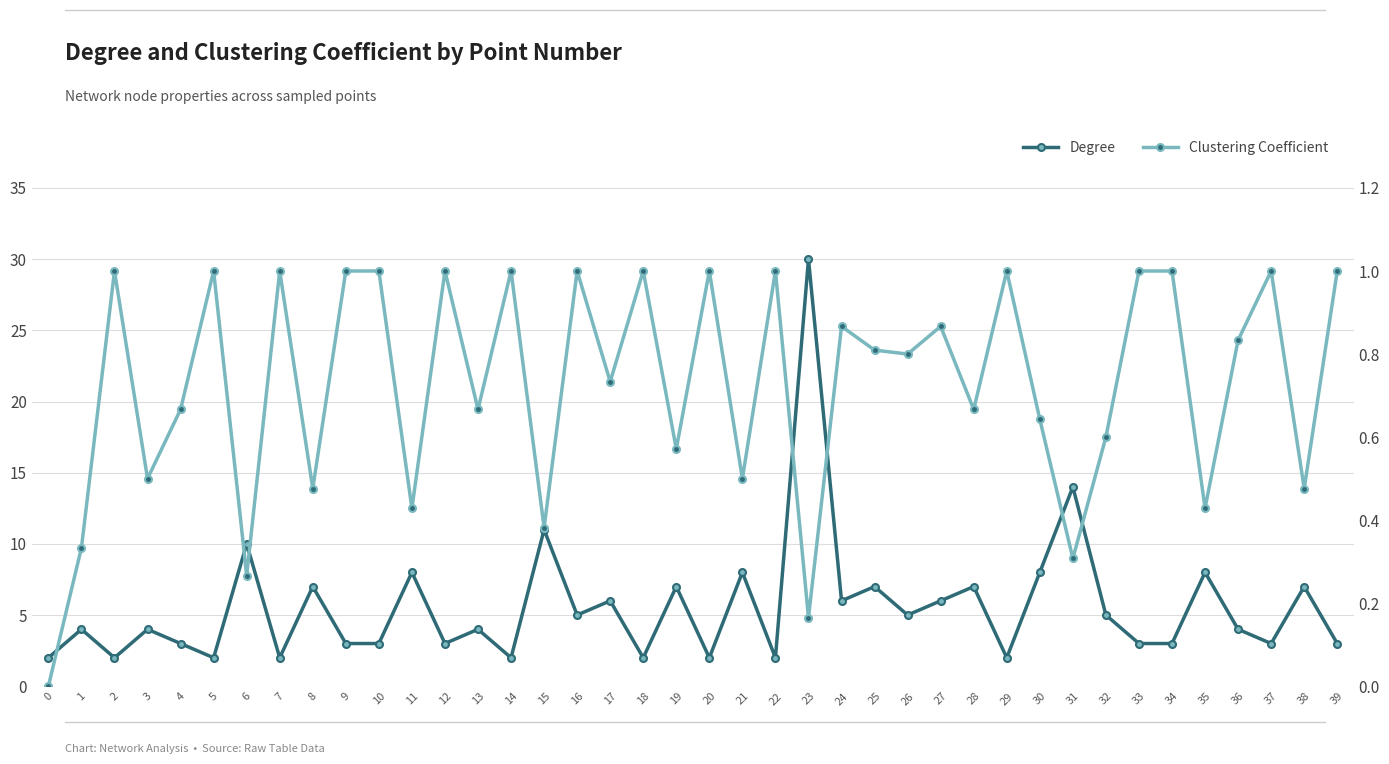

Reading left to right, transcribe all the data shown in this chart.

Degree: 0=2.0	1=4.0	2=2.0	3=4.0	4=3.0	5=2.0	6=10.0	7=2.0	8=7.0	9=3.0	10=3.0	11=8.0	12=3.0	13=4.0	14=2.0	15=11.0	16=5.0	17=6.0	18=2.0	19=7.0	20=2.0	21=8.0	22=2.0	23=30.0	24=6.0	25=7.0	26=5.0	27=6.0	28=7.0	29=2.0	30=8.0	31=14.0	32=5.0	33=3.0	34=3.0	35=8.0	36=4.0	37=3.0	38=7.0	39=3.0
Clustering Coefficient: 0=0.0	1=0.3	2=1.0	3=0.5	4=0.7	5=1.0	6=0.3	7=1.0	8=0.5	9=1.0	10=1.0	11=0.4	12=1.0	13=0.7	14=1.0	15=0.4	16=1.0	17=0.7	18=1.0	19=0.6	20=1.0	21=0.5	22=1.0	23=0.2	24=0.9	25=0.8	26=0.8	27=0.9	28=0.7	29=1.0	30=0.6	31=0.3	32=0.6	33=1.0	34=1.0	35=0.4	36=0.8	37=1.0	38=0.5	39=1.0